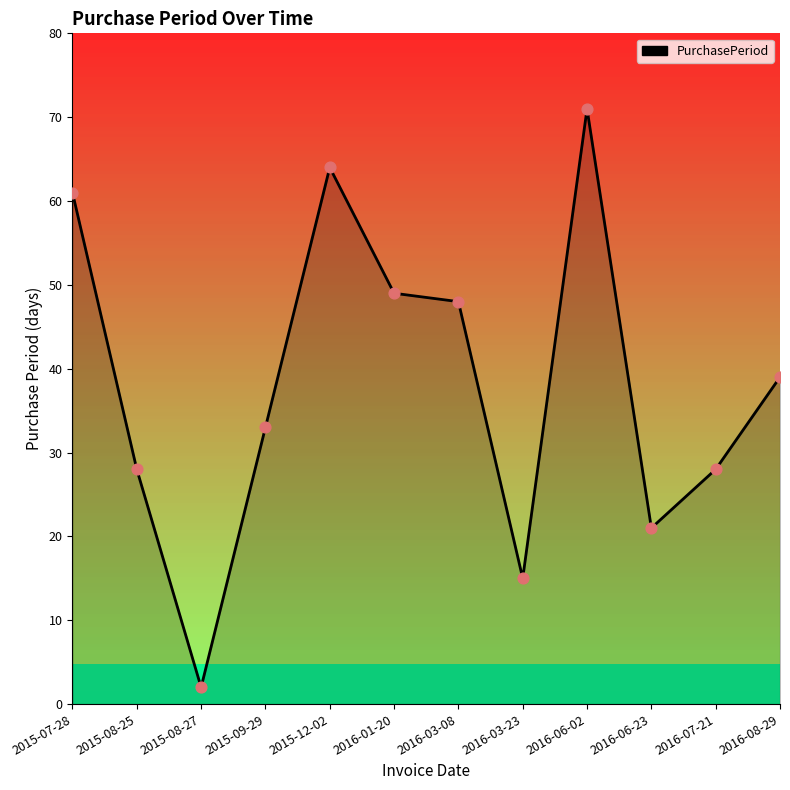

Which has a higher value, 2015-09-29 or 2016-03-08?

2016-03-08